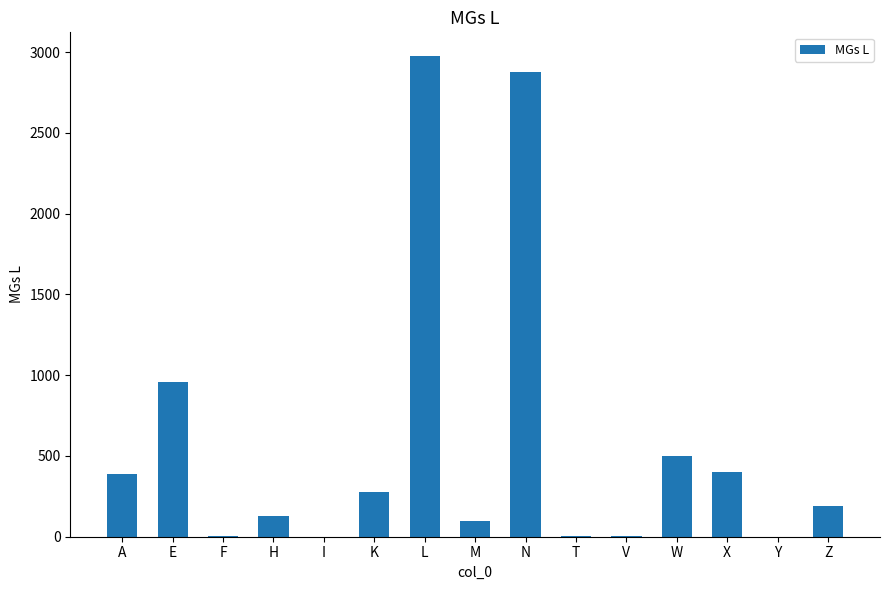

What is the greatest value displayed?

2974